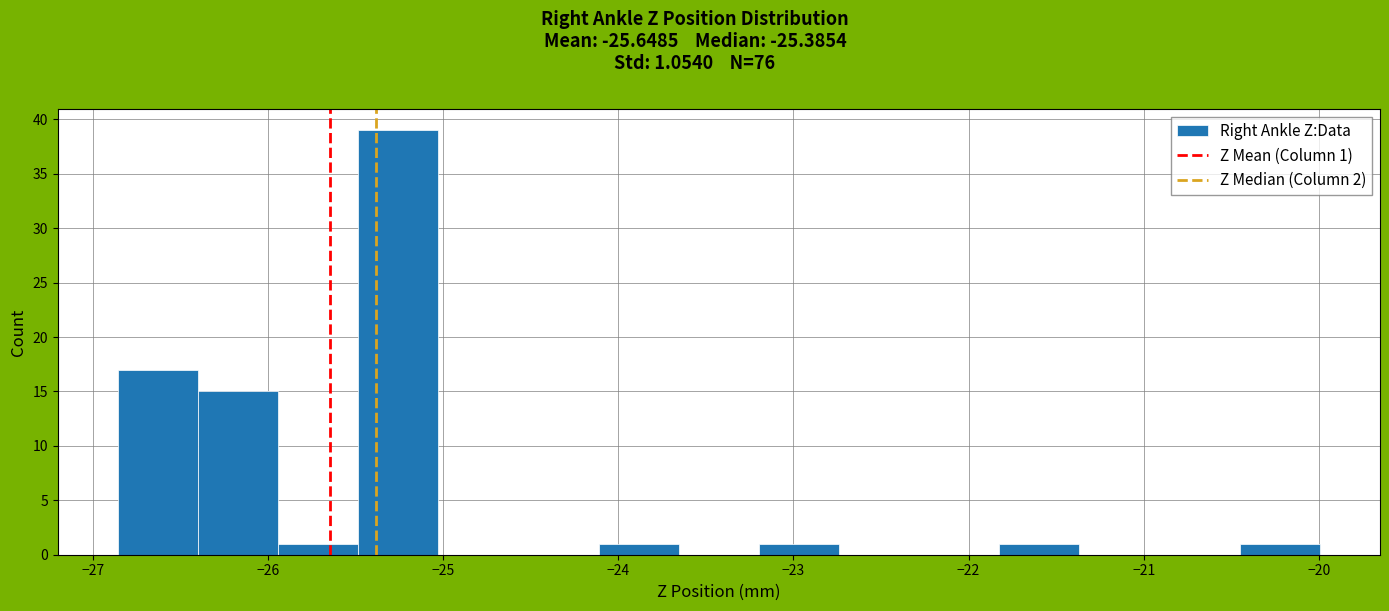

Over which range of the x-axis is the bar tallest?

-25.5 to -25.0